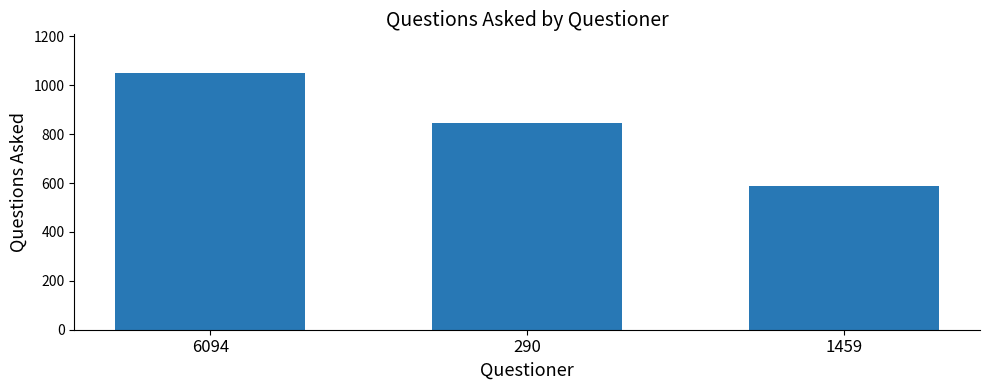

What is the value of the 1st bar from the left?

1051